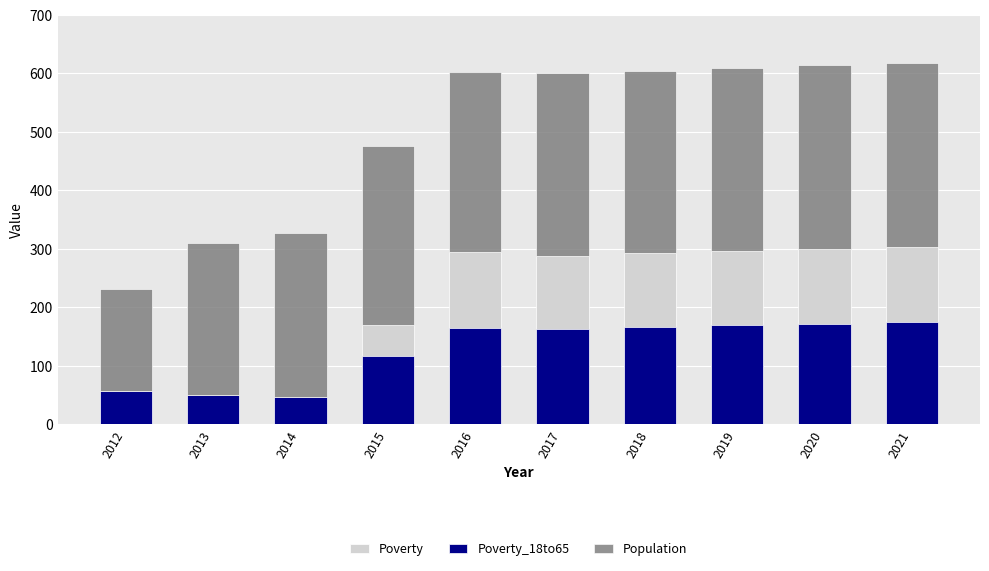

Rank the categories by Population value from highest to lowest.

2021, 2020, 2019, 2017, 2018, 2016, 2015, 2014, 2013, 2012